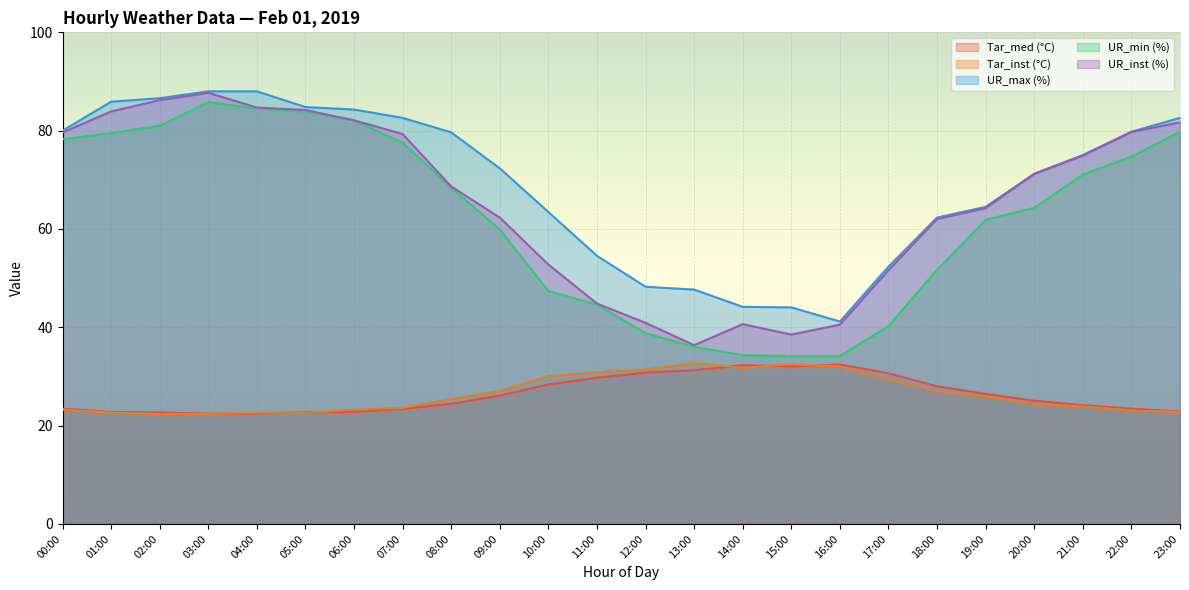

What is the maximum value for UR_inst (%)?

87.7